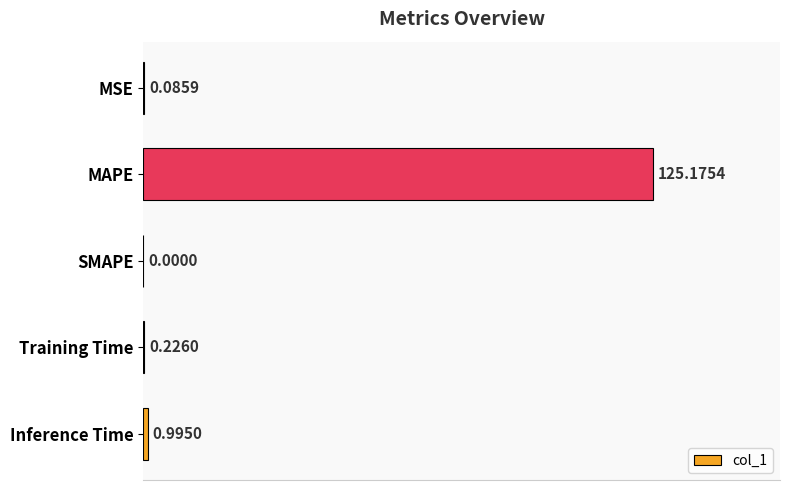

Which category has the highest value across all series?

MAPE